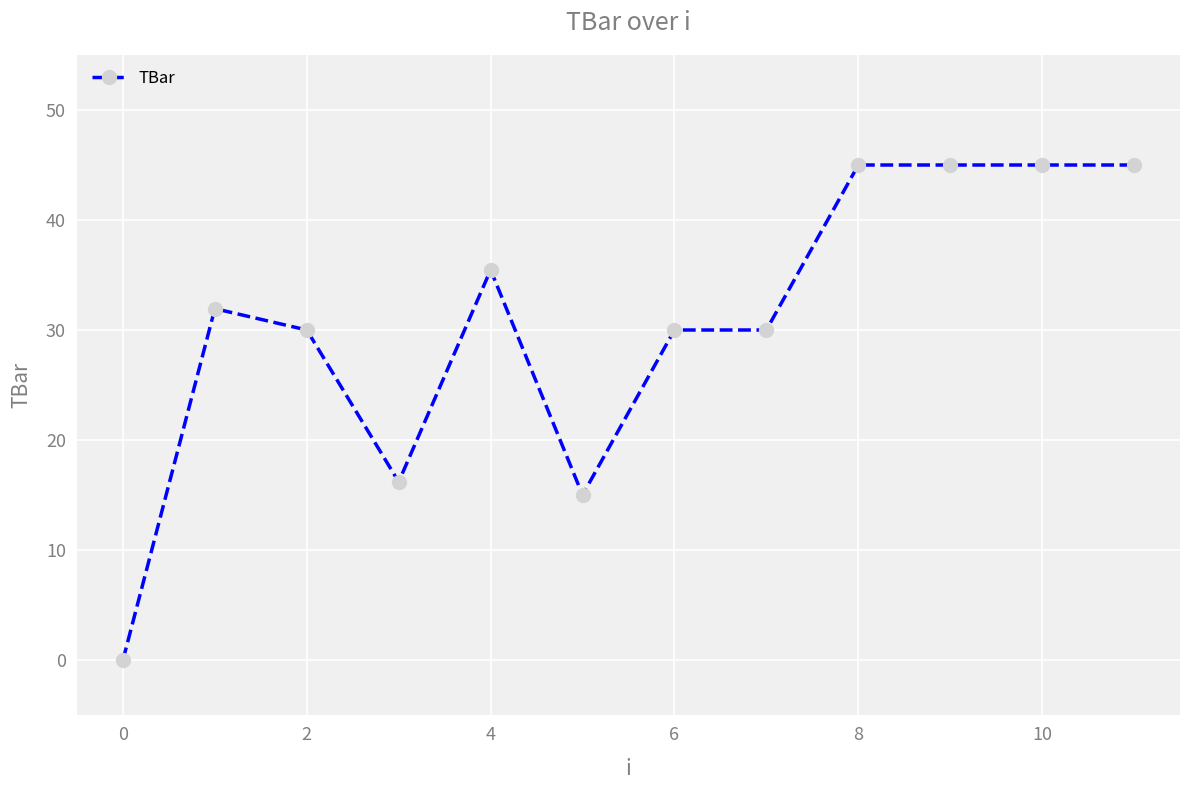

What is the greatest value displayed?

45.0